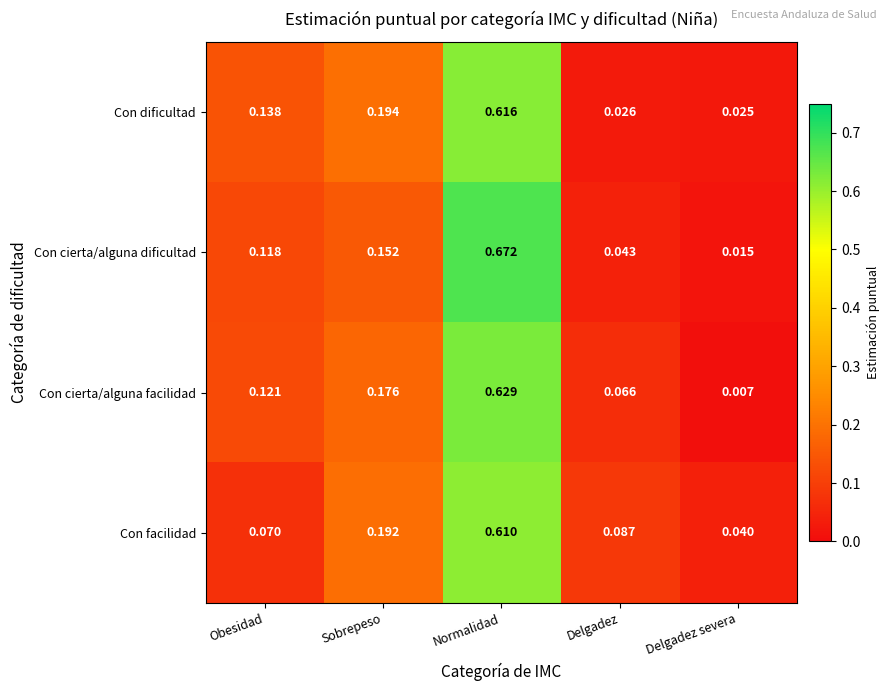

At which label is Con facilidad closest to 0?

Delgadez severa